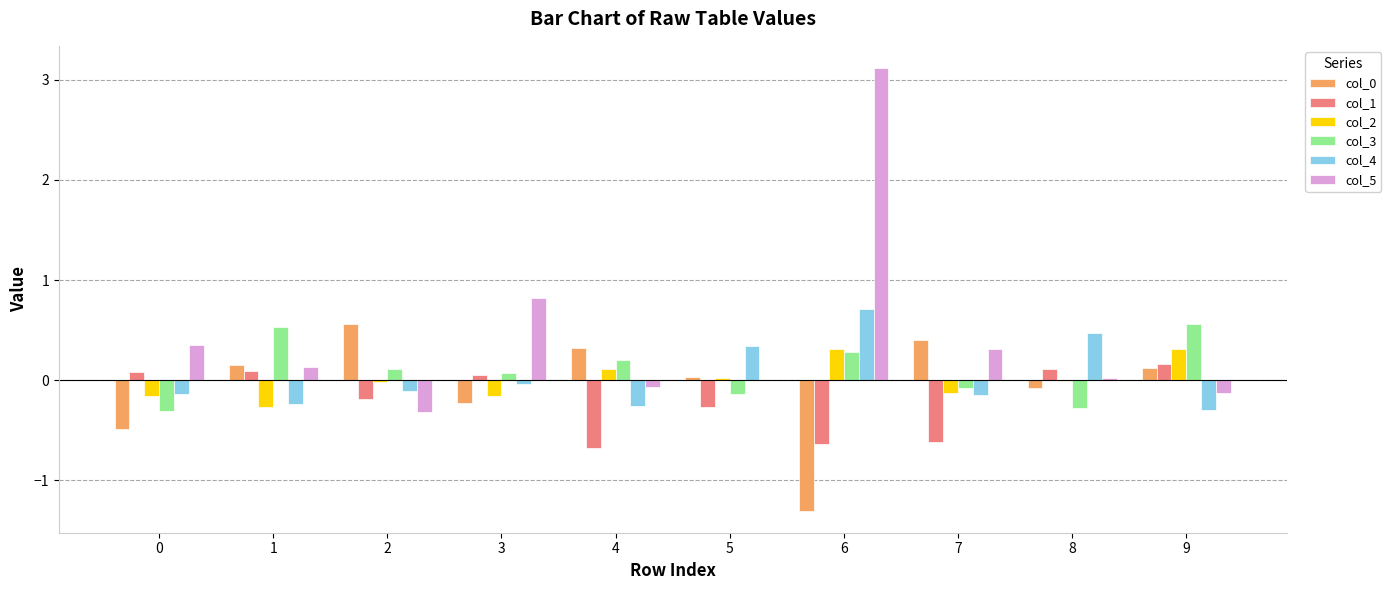

What is the maximum value shown in the chart?

3.1